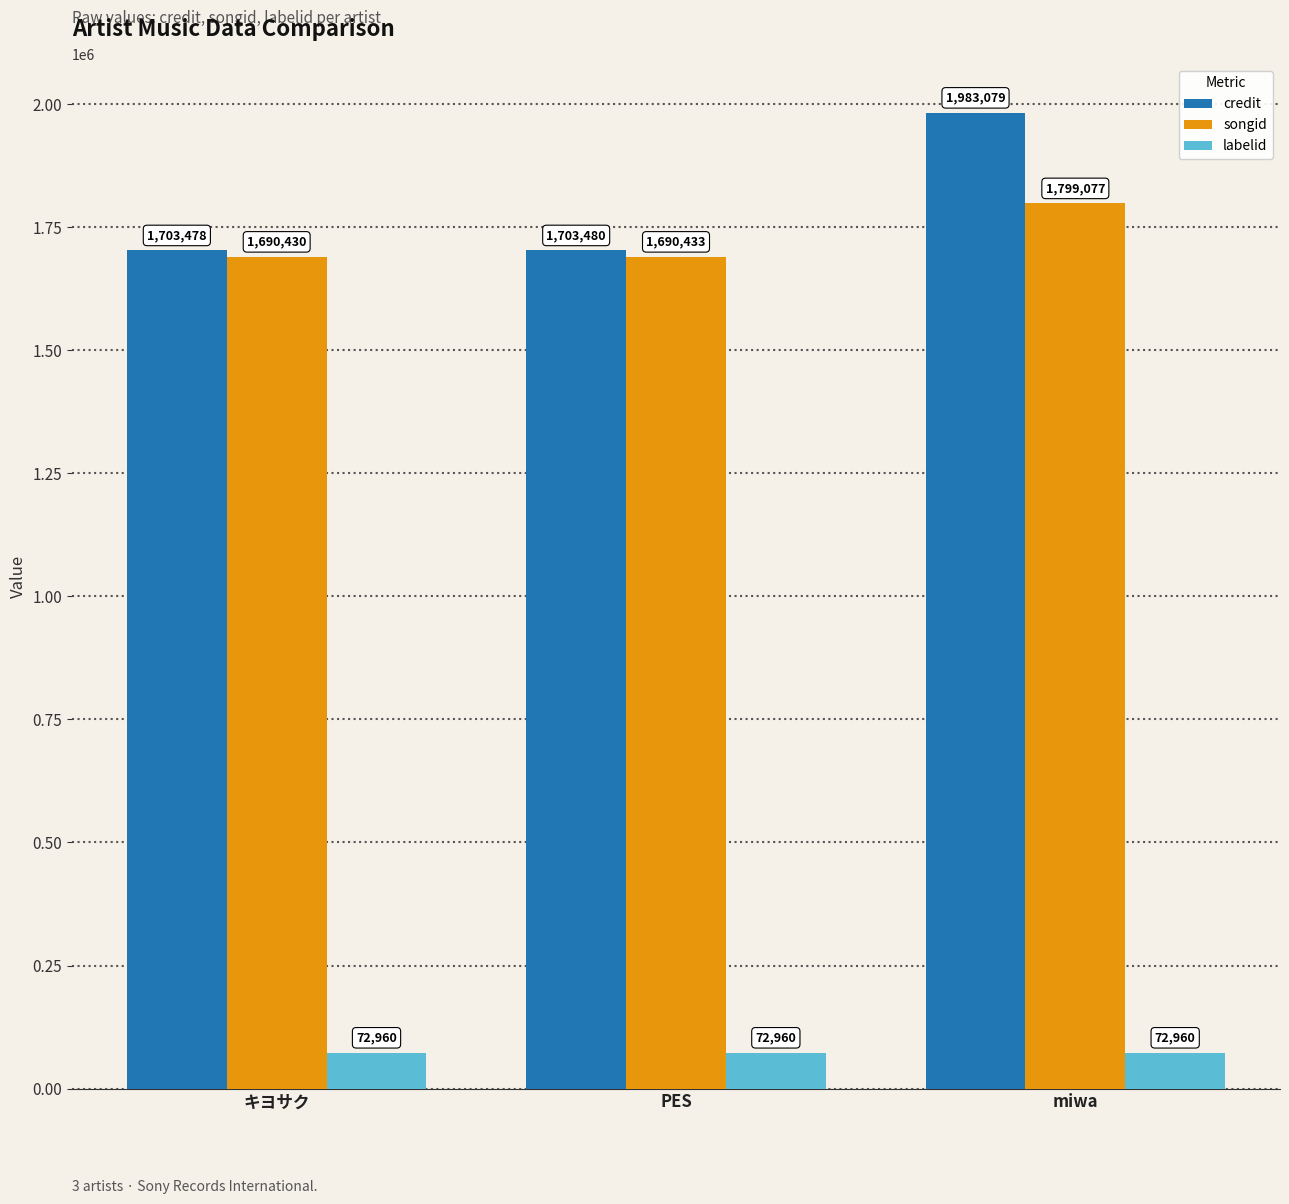

Are the bars horizontal?

No